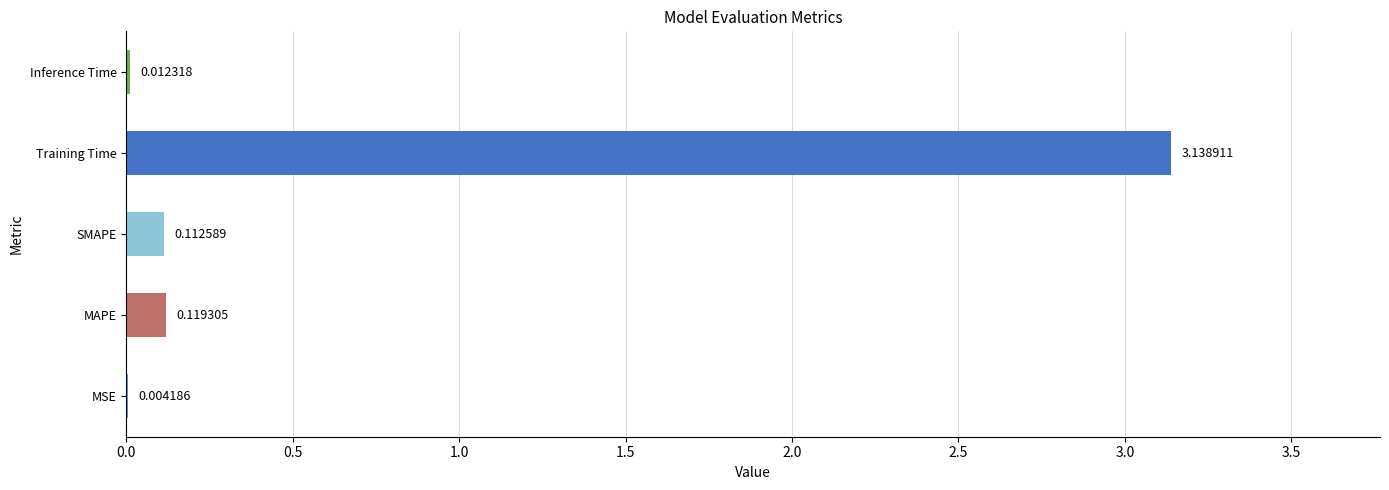

Where is the data nearest to the value 1?

MAPE